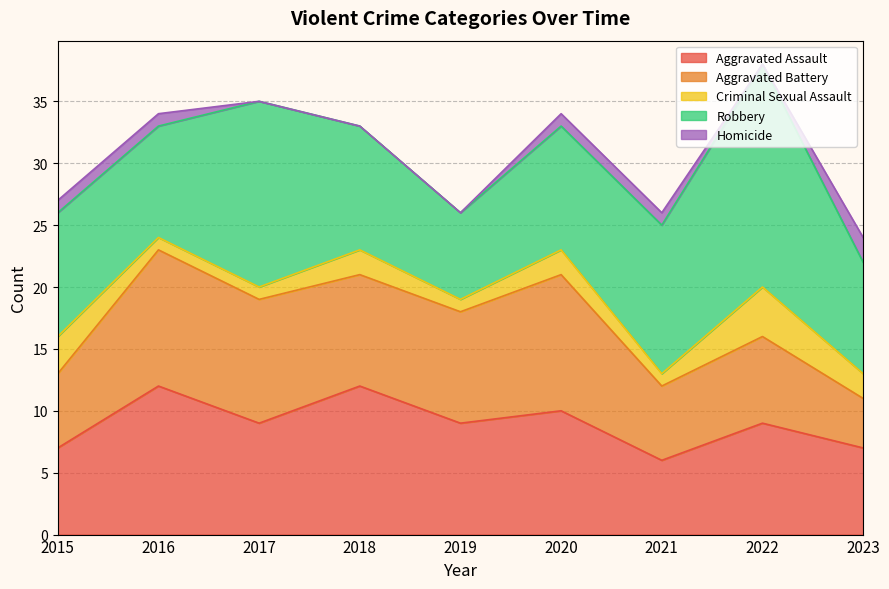

At which category does the chart reach its minimum across all series?

2017